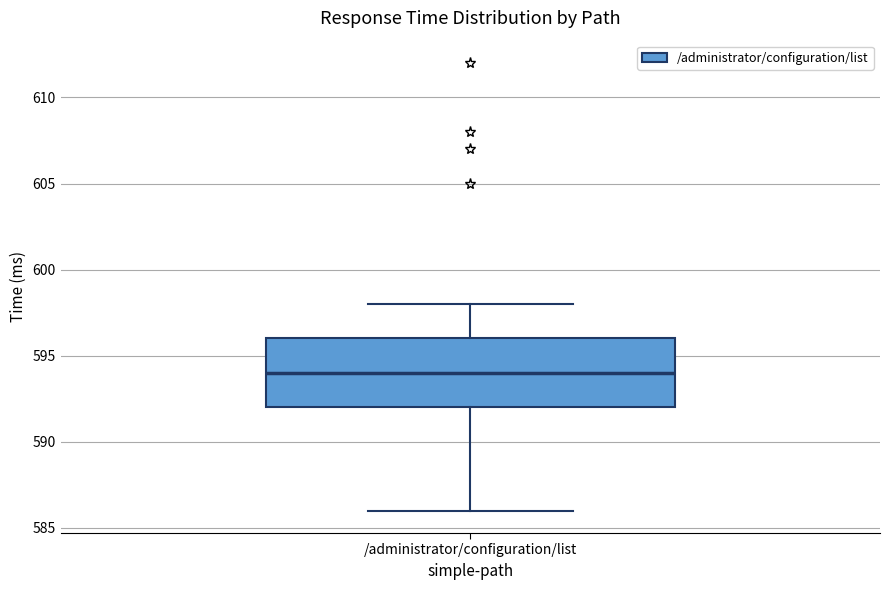

Transcribe this box plot: give where the median line is, the range the box spans, and where the two whiskers end, as read against the y-axis. The values are not printed on the chart, so give them approximately, as read against the axis.

median 594, box 592 to 596, whiskers 586 to 598